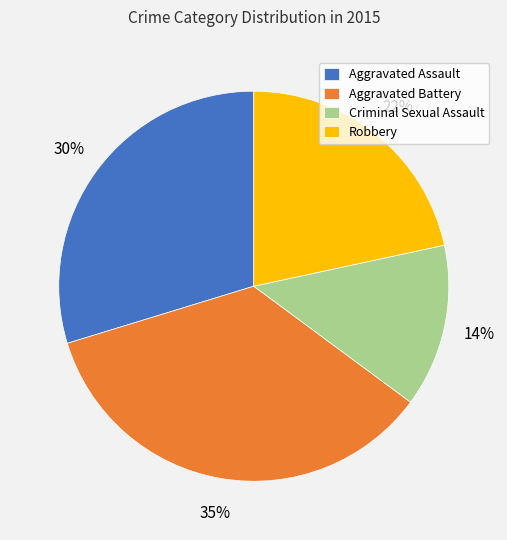

Between Criminal Sexual Assault and Robbery, which is larger?

Robbery